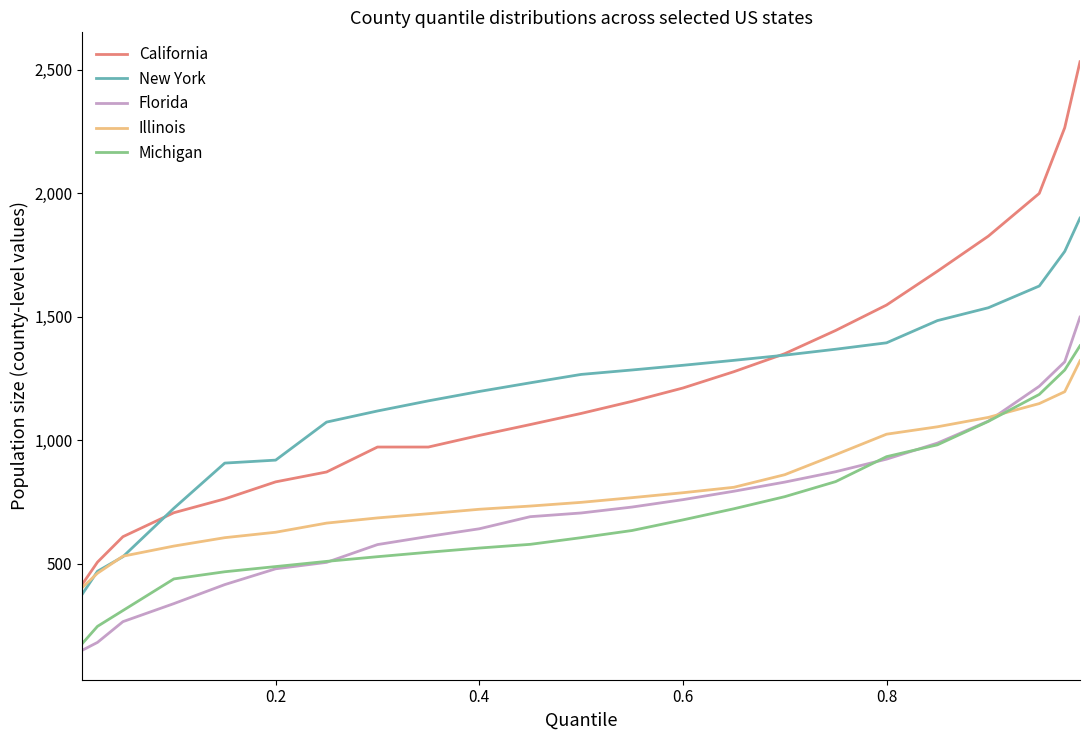

Which series has the widest spread of values?

California